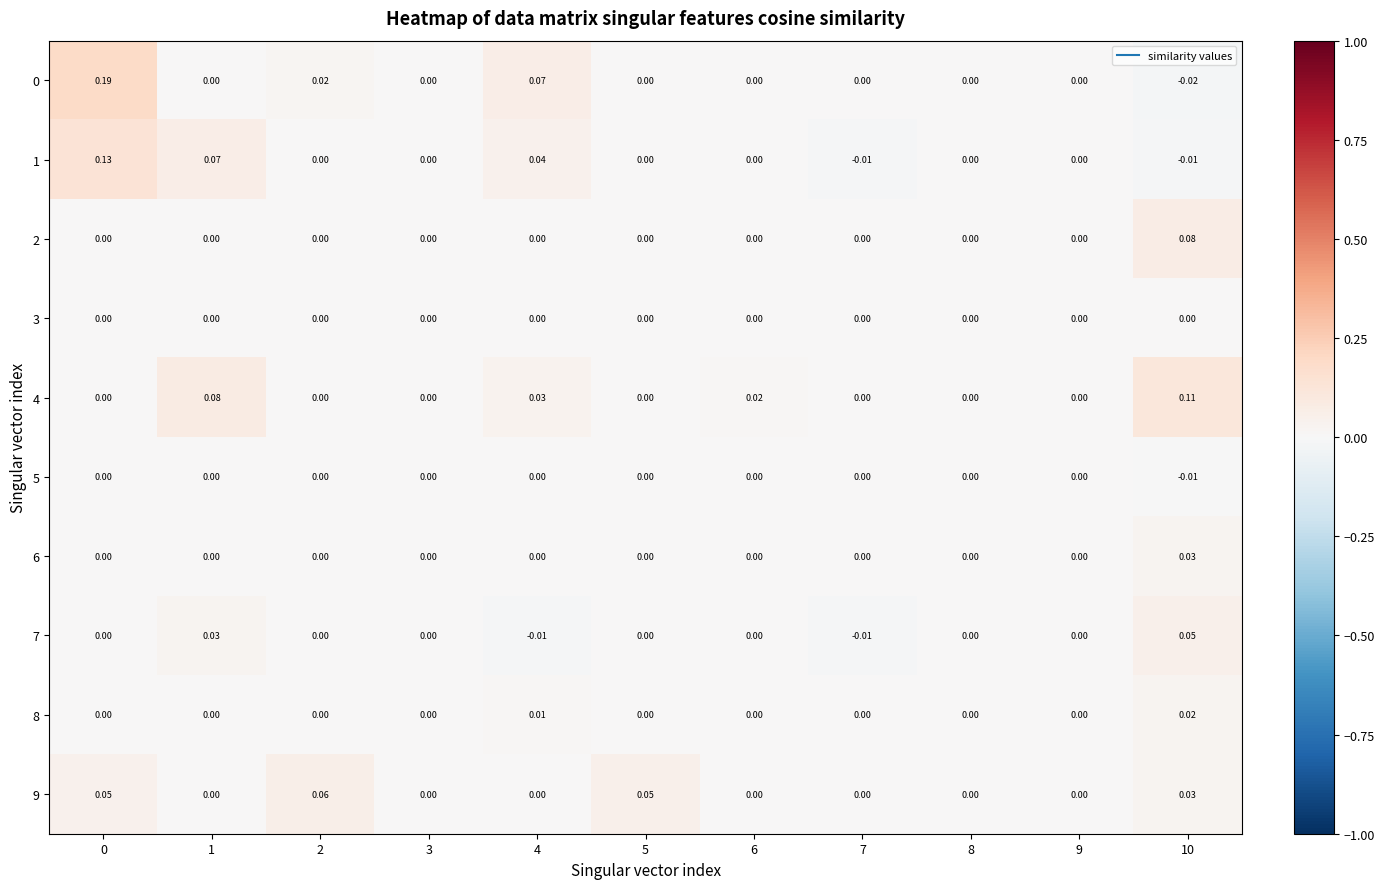

Reading left to right, extract all data points from this chart.

0: 0=0.2	1=0.0	2=0.0	3=0.0	4=0.1	5=0.0	6=0.0	7=0.0	8=0.0	9=0.0	10=-0.0
1: 0=0.1	1=0.1	2=0.0	3=0.0	4=0.0	5=0.0	6=0.0	7=-0.0	8=0.0	9=0.0	10=-0.0
2: 0=0.0	1=0.0	2=0.0	3=0.0	4=0.0	5=0.0	6=0.0	7=0.0	8=0.0	9=0.0	10=0.1
3: 0=0.0	1=0.0	2=0.0	3=0.0	4=0.0	5=0.0	6=0.0	7=0.0	8=0.0	9=0.0	10=0.0
4: 0=0.0	1=0.1	2=0.0	3=0.0	4=0.0	5=0.0	6=0.0	7=0.0	8=0.0	9=0.0	10=0.1
5: 0=0.0	1=0.0	2=0.0	3=0.0	4=0.0	5=0.0	6=0.0	7=0.0	8=0.0	9=0.0	10=-0.0
6: 0=0.0	1=0.0	2=0.0	3=0.0	4=0.0	5=0.0	6=0.0	7=0.0	8=0.0	9=0.0	10=0.0
7: 0=0.0	1=0.0	2=0.0	3=0.0	4=-0.0	5=0.0	6=0.0	7=-0.0	8=0.0	9=0.0	10=0.1
8: 0=0.0	1=0.0	2=0.0	3=0.0	4=0.0	5=0.0	6=0.0	7=0.0	8=0.0	9=0.0	10=0.0
9: 0=0.1	1=0.0	2=0.1	3=0.0	4=0.0	5=0.1	6=0.0	7=0.0	8=0.0	9=0.0	10=0.0